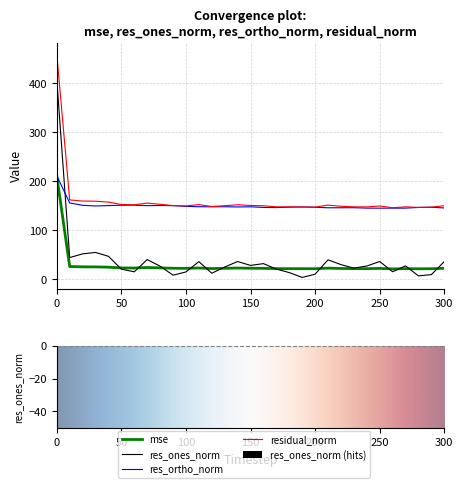

Which series changed the most between 20 and 270?

res_ones_norm